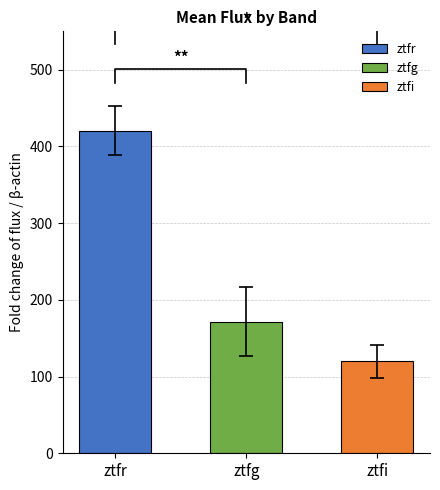

True or false: ztfg has a value of 822.3 at ztfr.

False